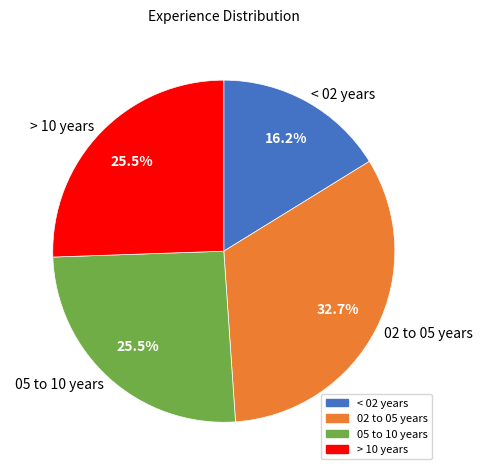

What is the total percentage of < 02 years and > 10 years?

41.7%